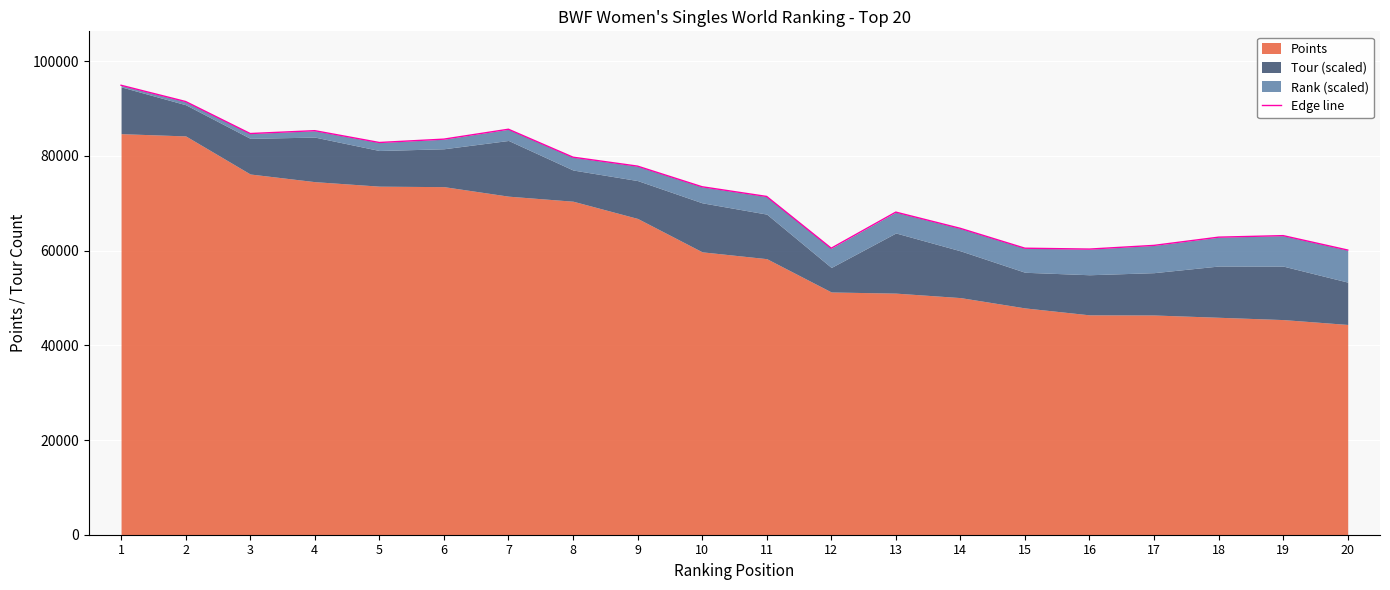

Reading left to right, transcribe all the data shown in this chart.

94929.9	91495.9	84732.9	85338.9	82842.2	83550.8	85642.7	79740.9	77849.4	73491.5	71444.7	60513.4	68137.4	64708.9	60514.5	60329.5	61110.2	62848.9	63170.6	60128.1